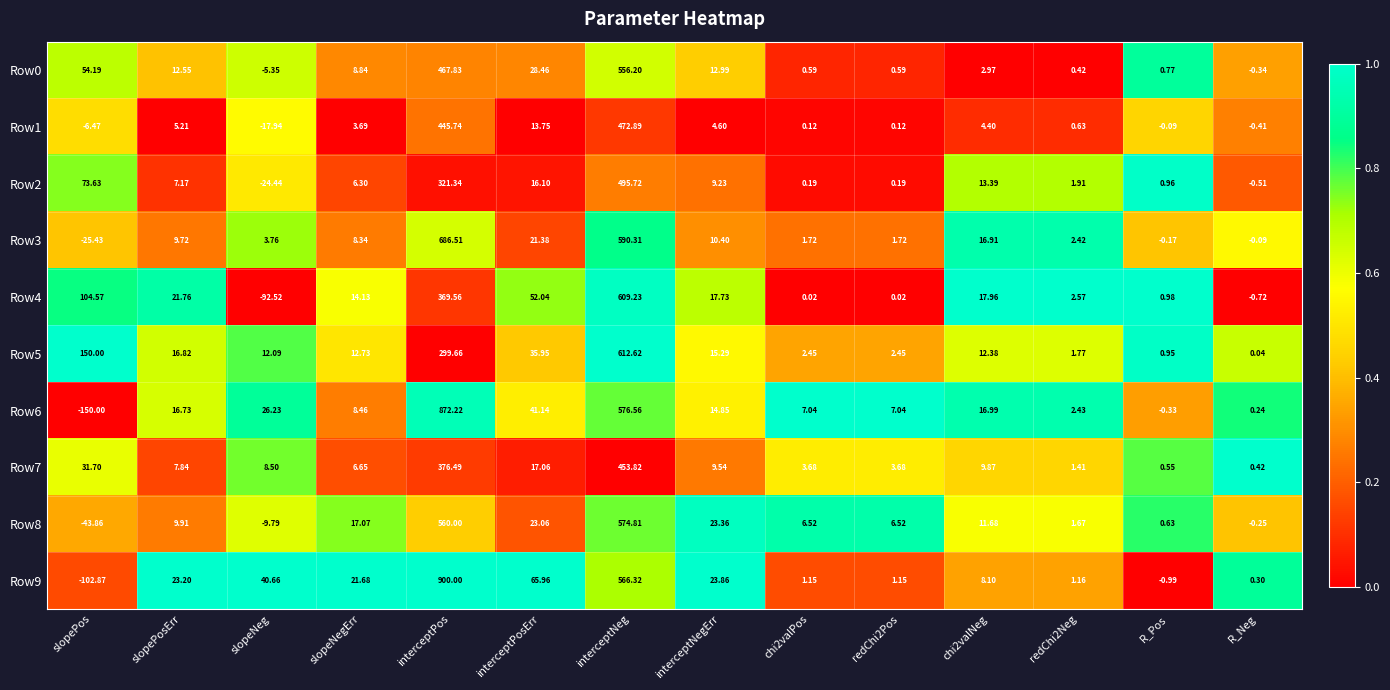

At how many categories does at least one series exceed 0?

14